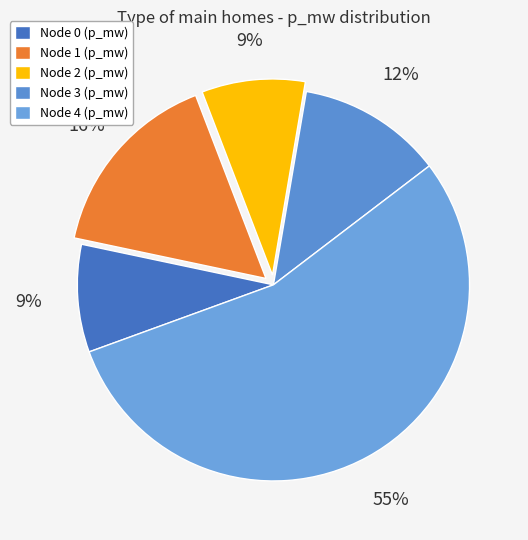

Does any single category account for the majority?

Yes